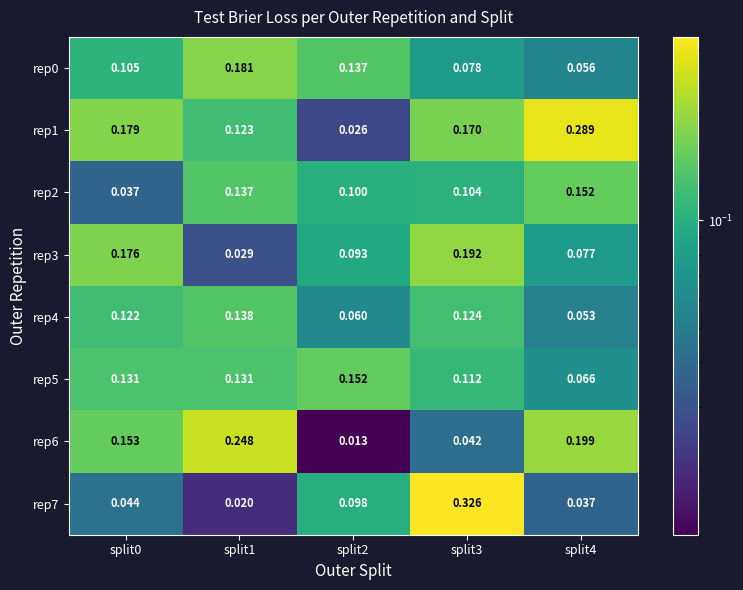

Which series has the widest spread of values?

rep7